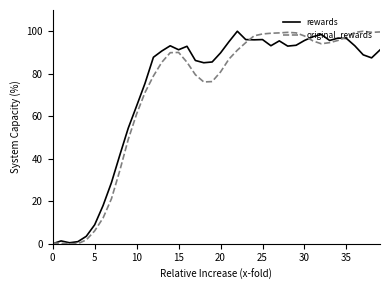

How many lines are shown in the chart?

2